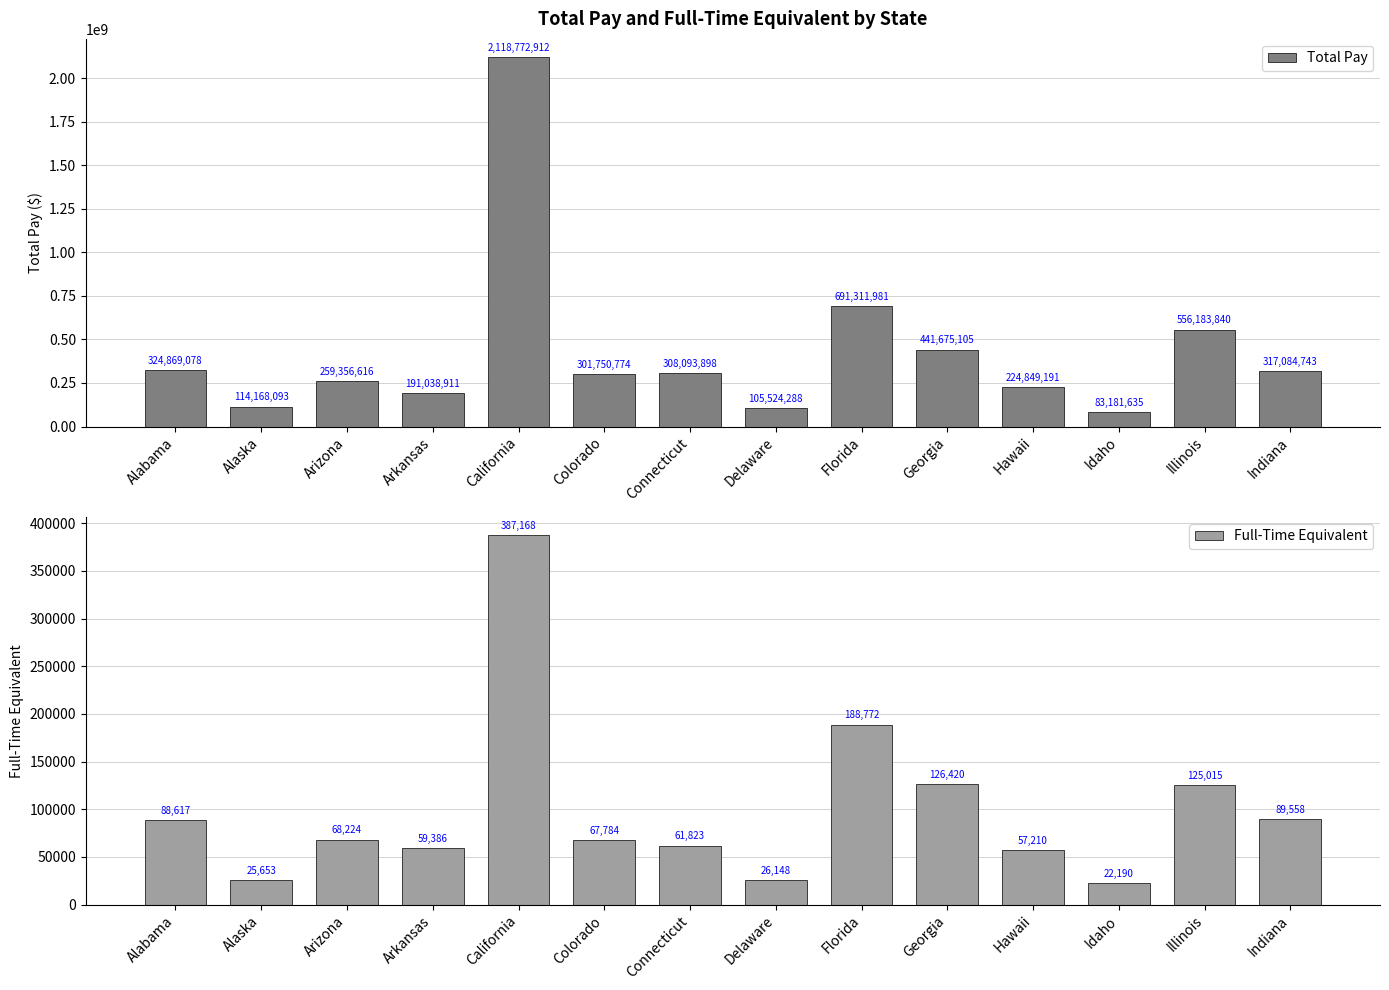

How many data points in Full-Time Equivalent are above 68224?

6